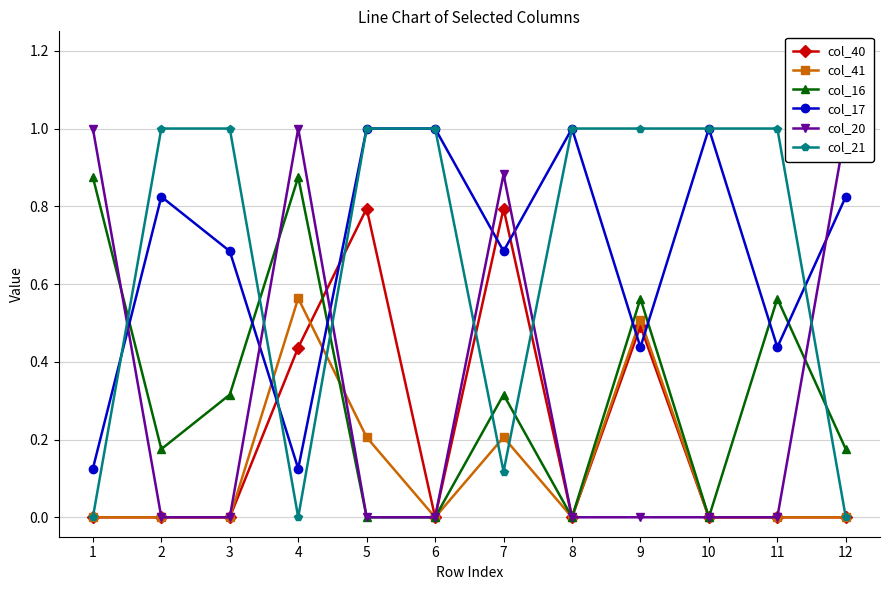

True or false: col_40 and col_17 cross at least once.

True